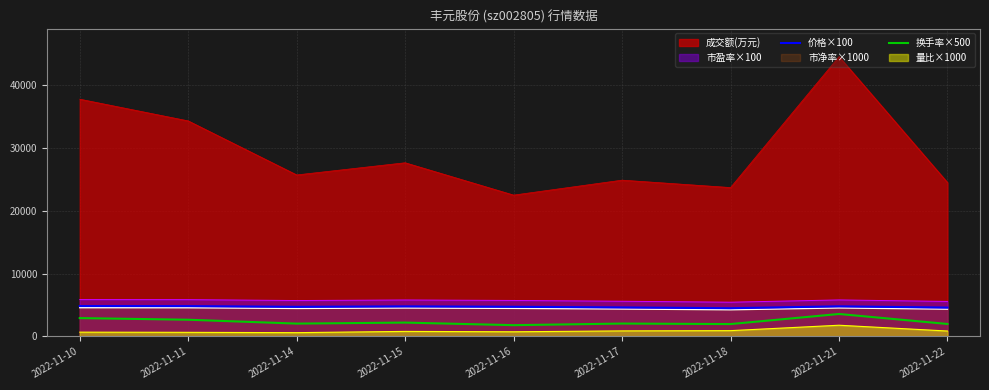

Is it true that 价格×100 equals 6667 at 2022-11-16?

False